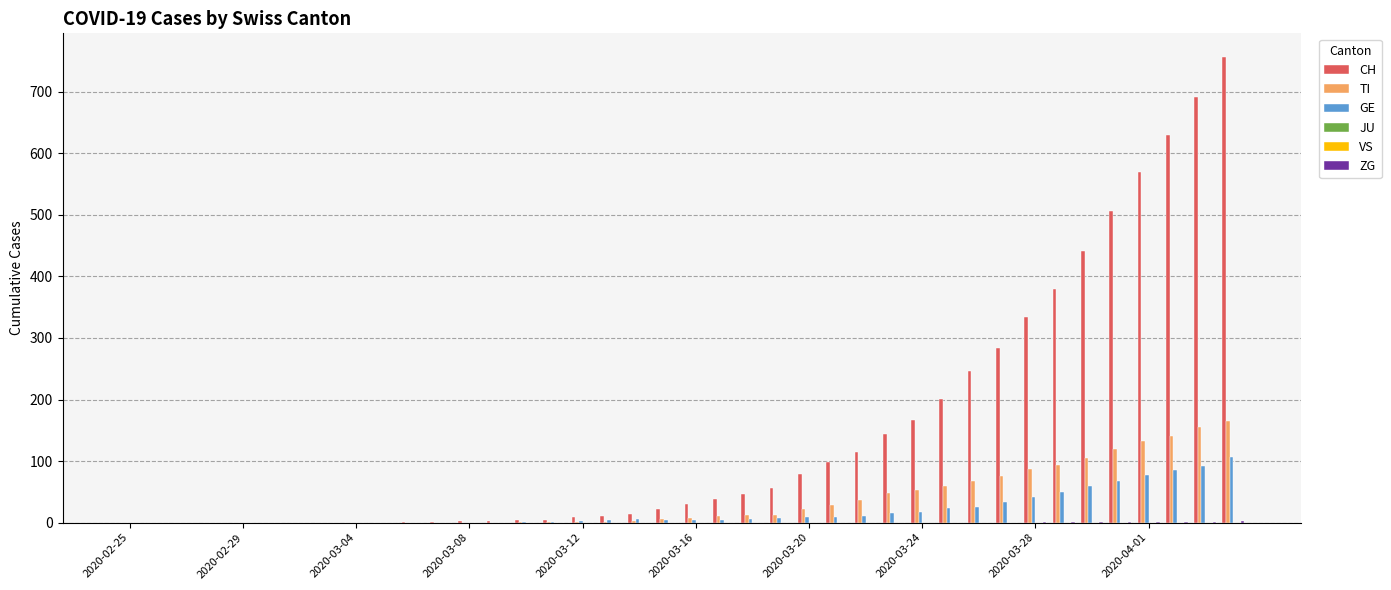

List the series in order of their peak value, lowest first.

JU, VS, ZG, GE, TI, CH